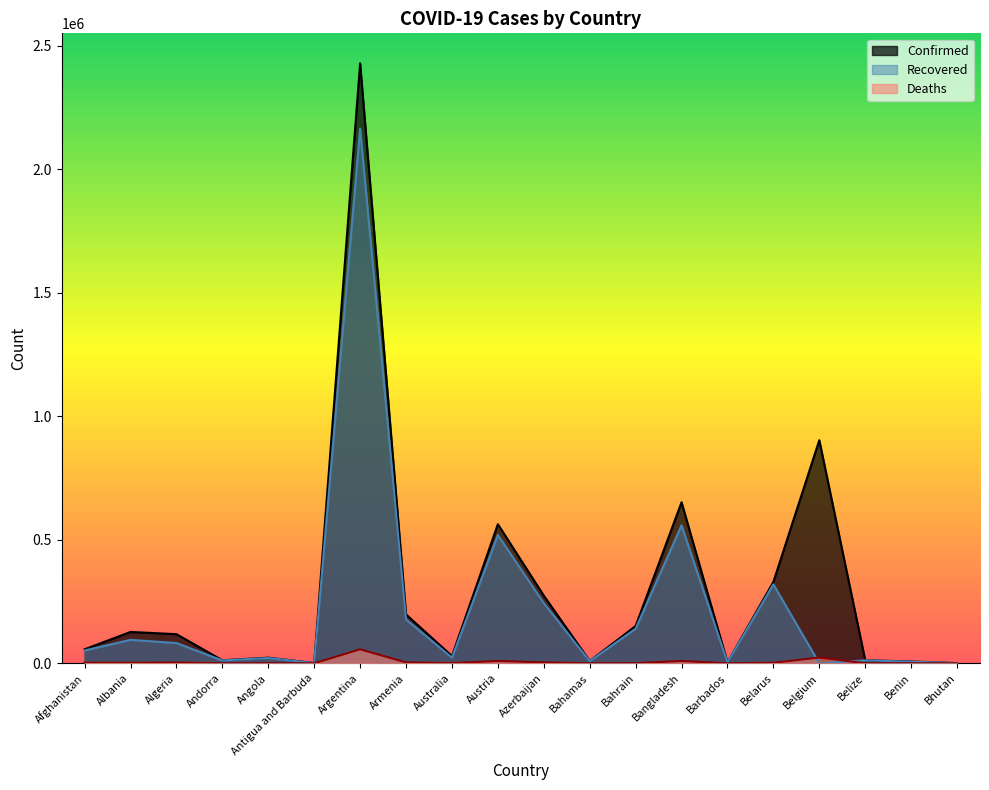

Which series has the largest range (max minus min)?

Confirmed